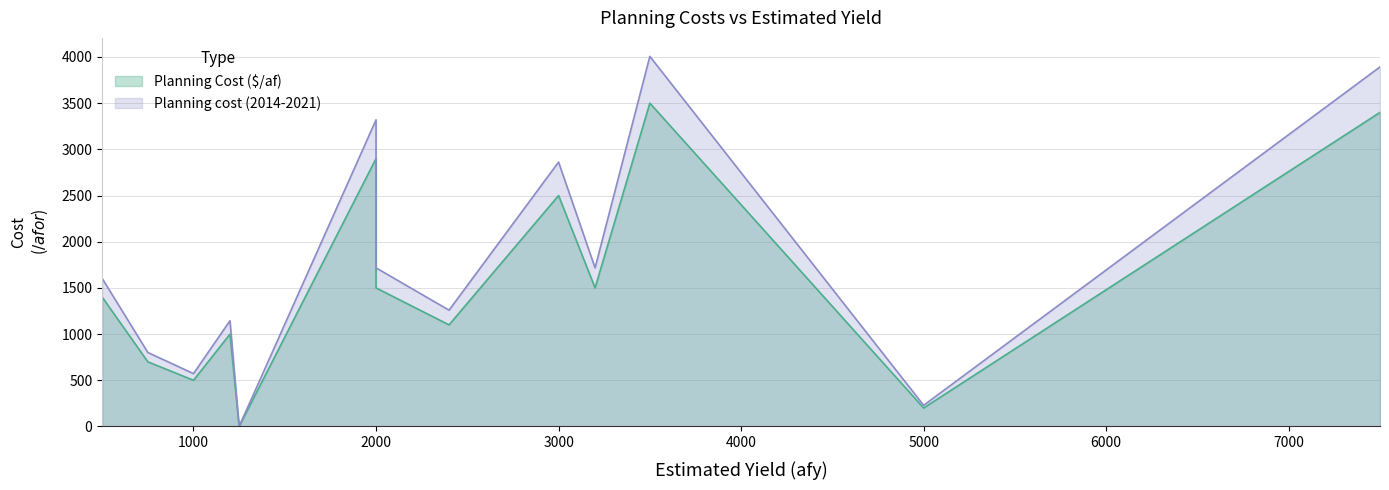

True or false: Planning Cost ($/af) and Planning cost (2014-2021) intersect in this chart.

False